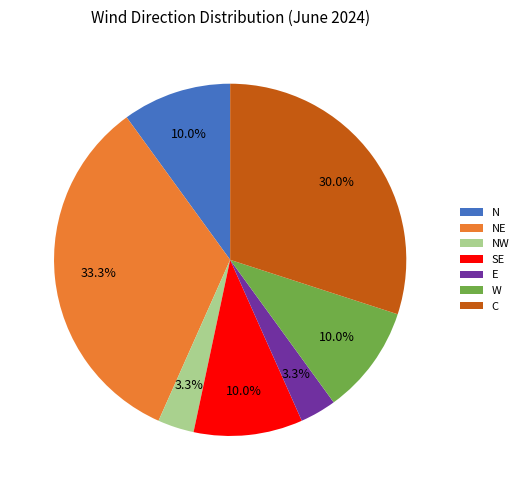

To the nearest percent, what is the combined percentage of NW and C?

33%